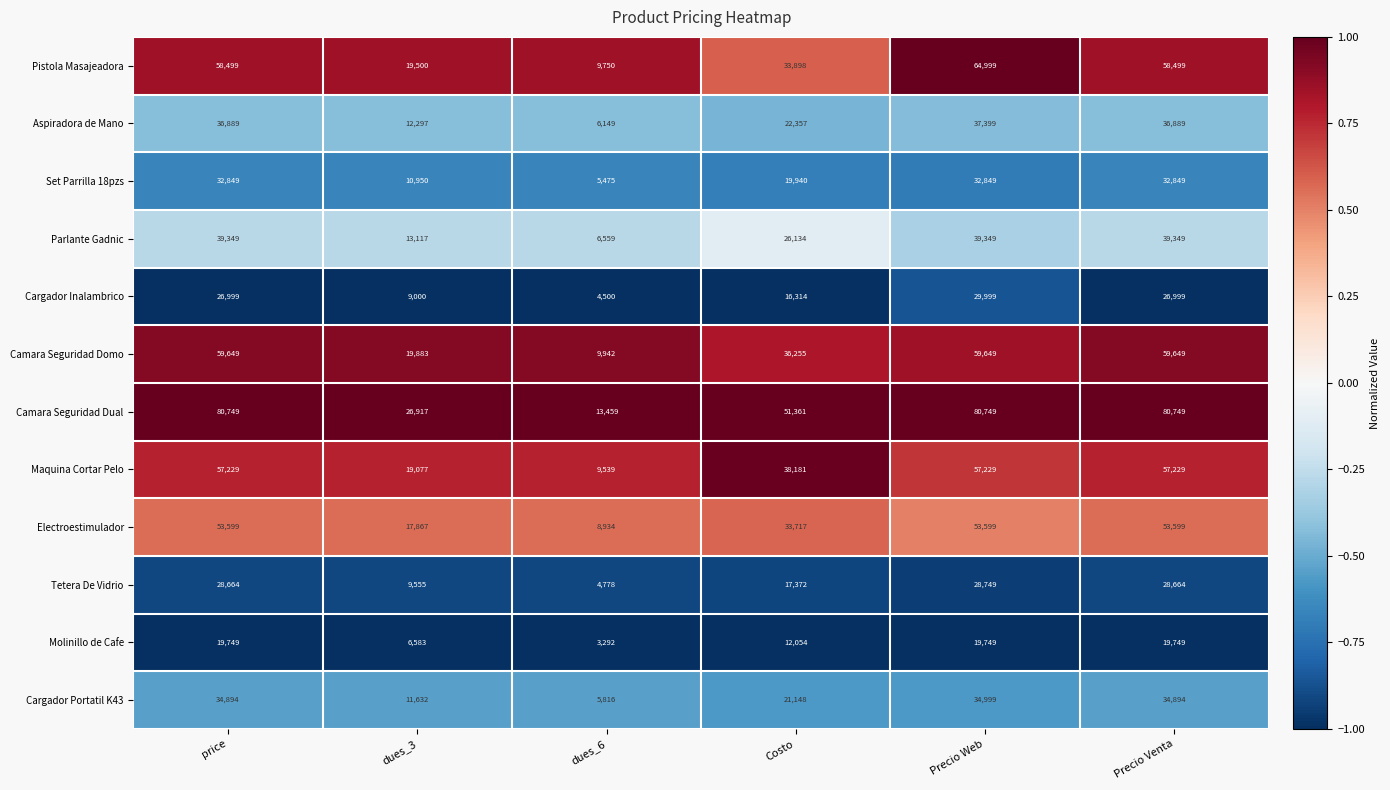

Between dues_3 and Costo, which series saw the biggest shift?

Camara Seguridad Dual